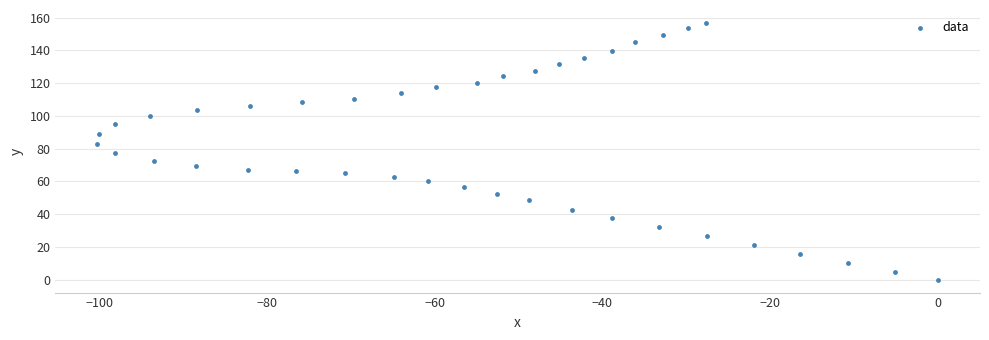

What is the range of X values (max minus min)?

100.2